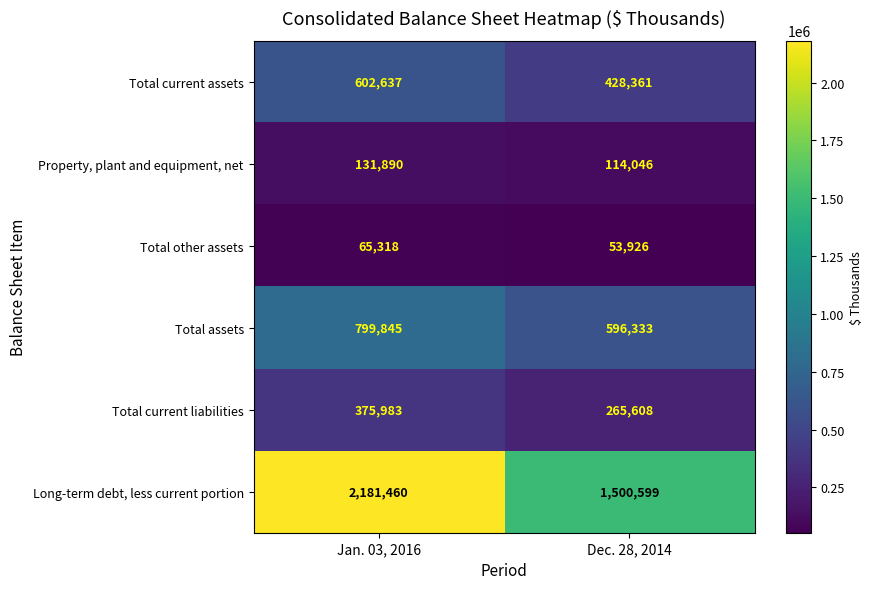

What is the spread (max minus min) of values at Jan. 03, 2016?

2116142